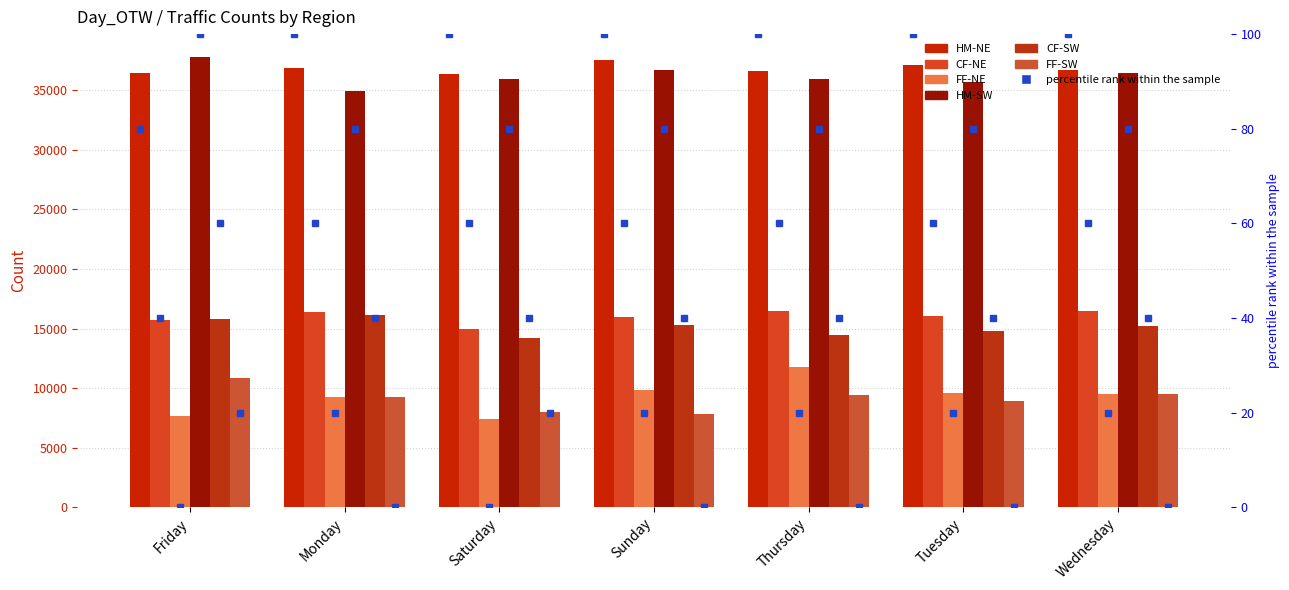

Reading left to right, transcribe all the data shown in this chart.

HM-NE: 36478.2	36851.8	36361.2	37516.6	36636.0	37134.2	36671.8
CF-NE: 15701.6	16411.0	14994.2	15983.0	16469.5	16027.8	16443.8
FF-NE: 7634.2	9284.2	7400.2	9875.6	11797.5	9576.5	9513.8
HM-SW: 37828.4	34916.0	35949.2	36740.6	35963.5	35669.0	36445.0
CF-SW: 15783.6	16115.0	14175.0	15308.0	14483.0	14758.8	15202.0
FF-SW: 10821.0	9241.2	7992.8	7792.8	9390.8	8891.5	9503.5